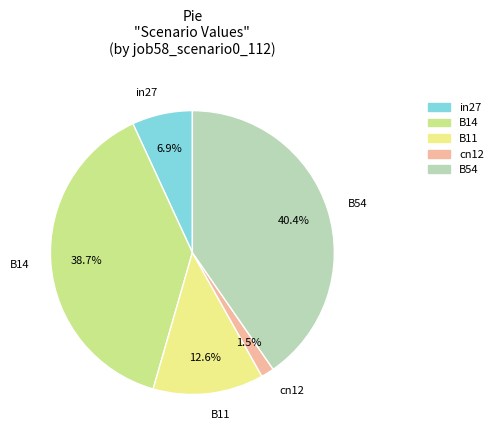

How many segments does this pie chart have?

5